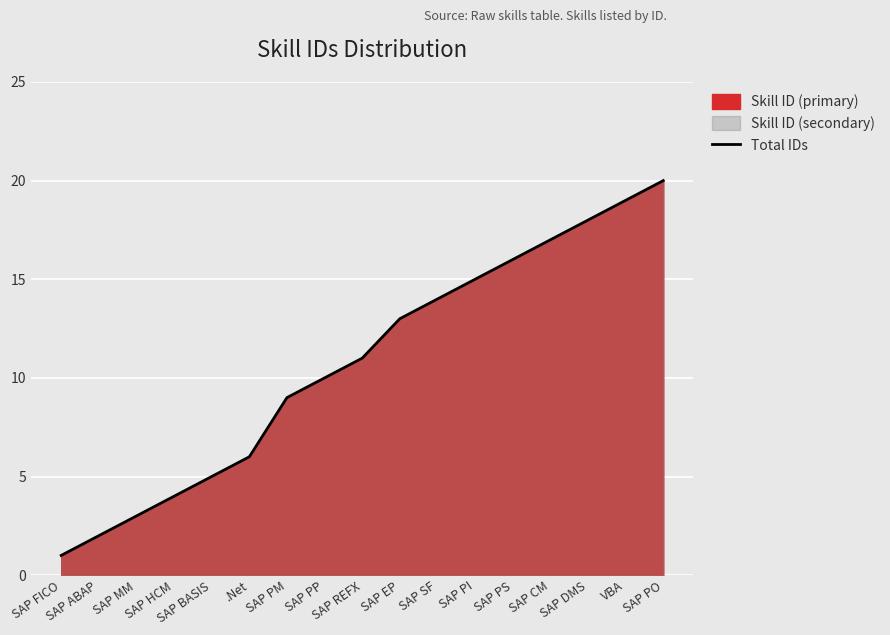

What is the label of the 2nd point from the right?

VBA